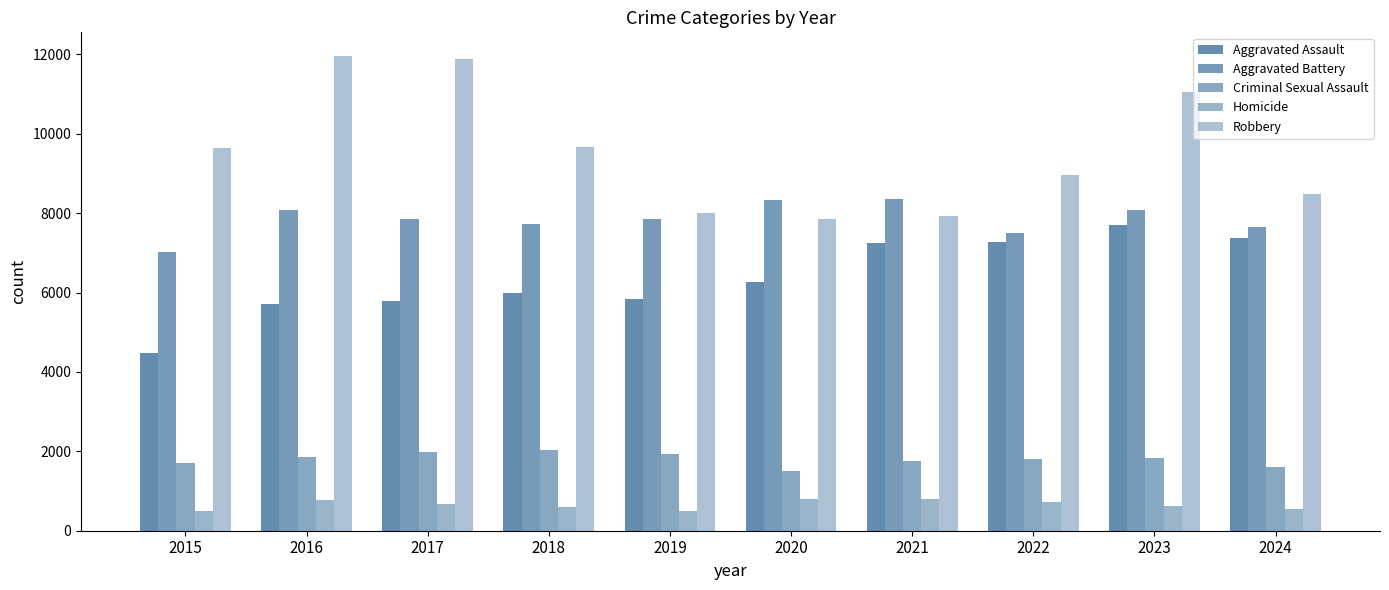

The value of Aggravated Battery at 2024 is 11083. True or false?

False